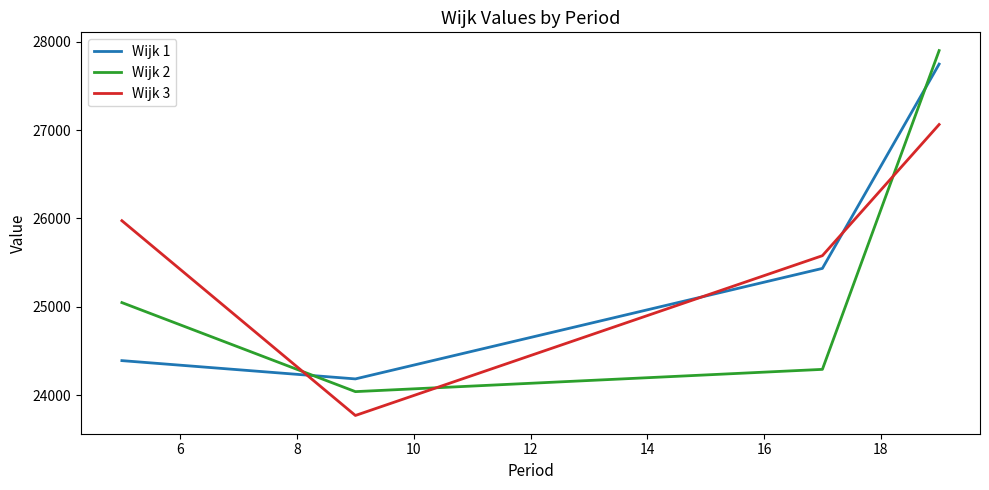

True or false: Wijk 2 and Wijk 3 intersect in this chart.

True